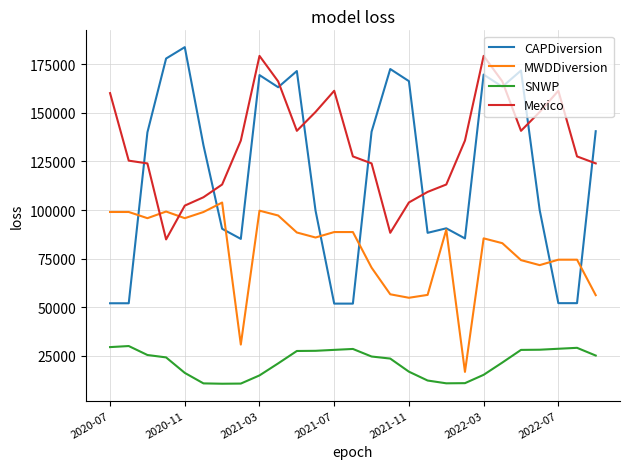

After their last crossing, which series has the higher values: CAPDiversion or Mexico?

CAPDiversion